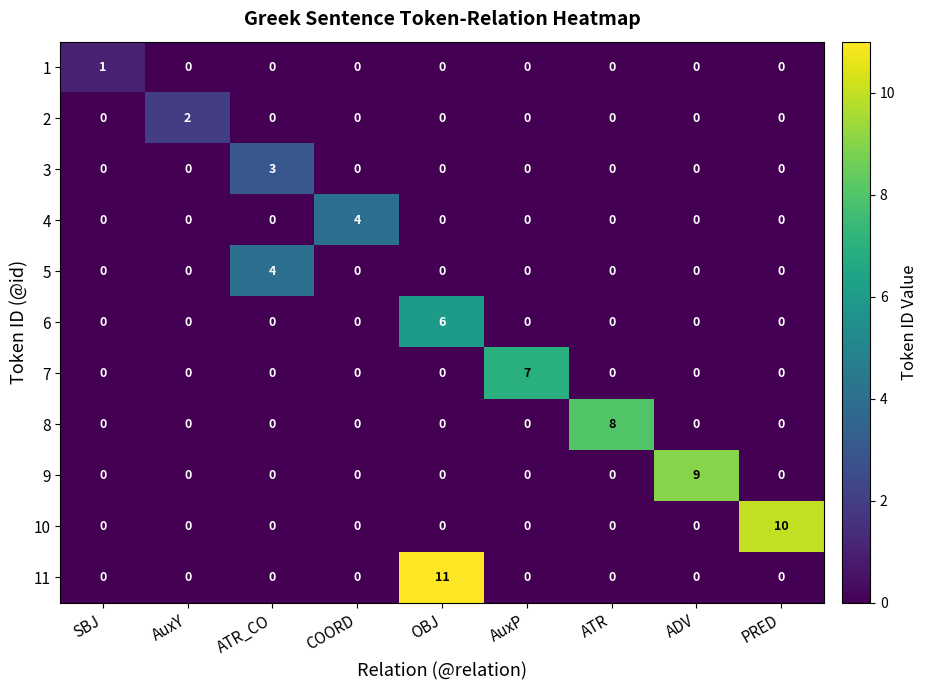

What is the difference between the maximum and minimum values in the 7 series?

7